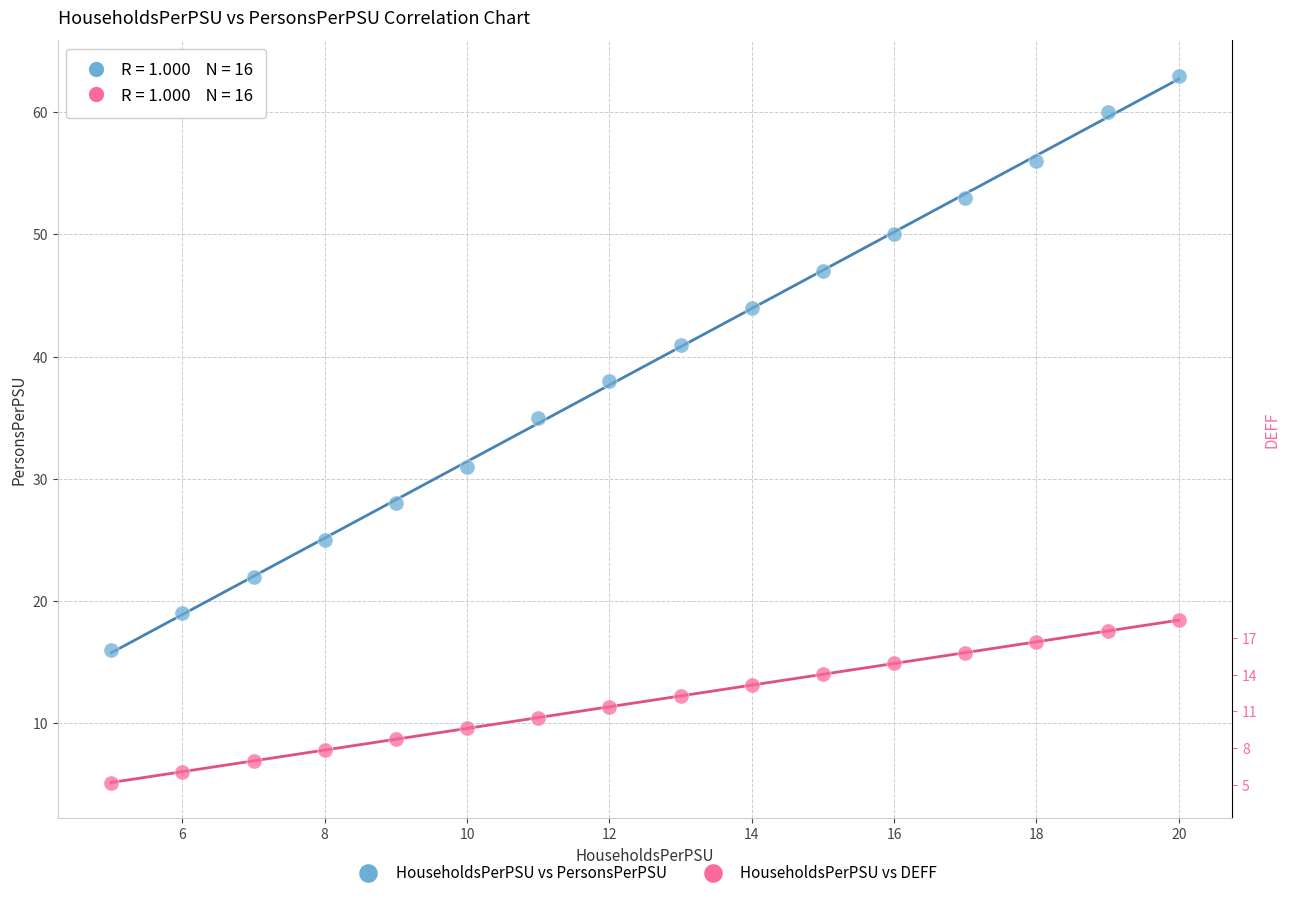

Across all data points, what is the range of X values (max minus min)?

15.0